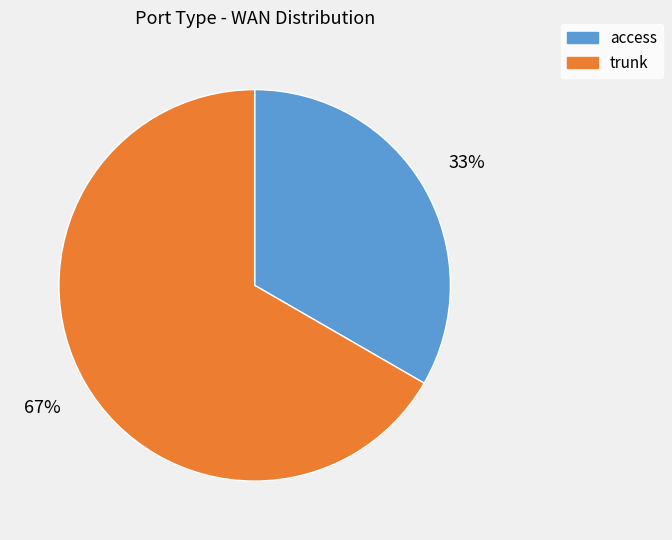

Approximately how many times larger is the value at trunk compared to access?

2.0